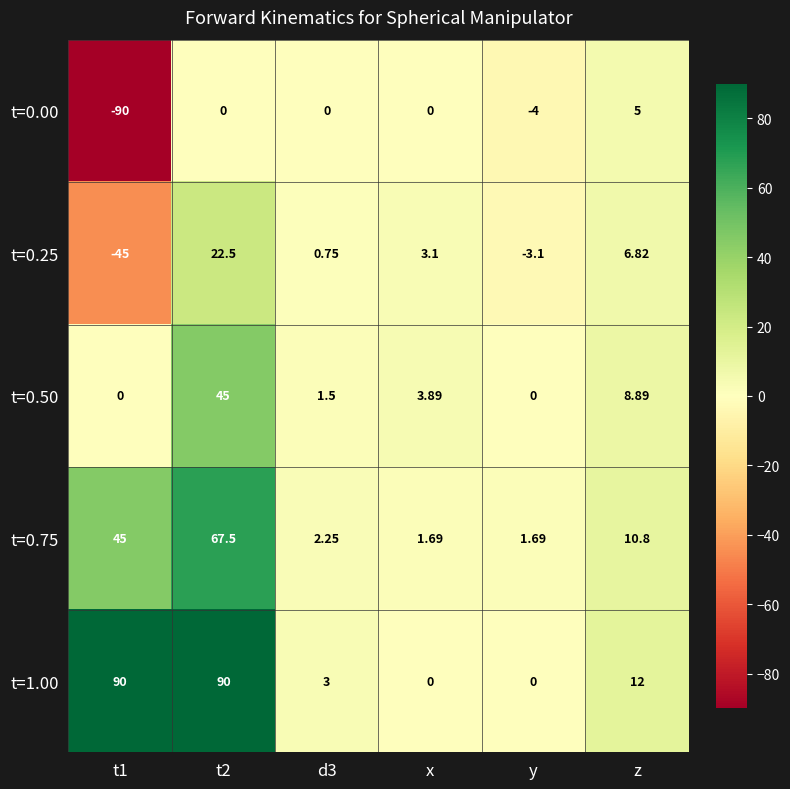

Where is t=0.00 nearest to the value -42?

y